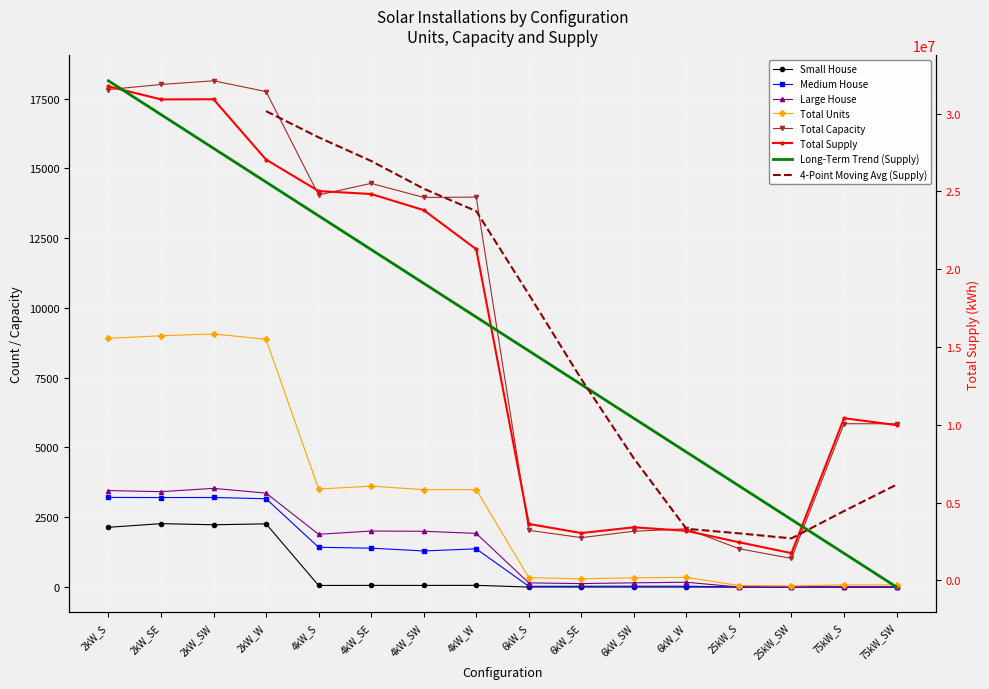

At which category does the chart reach its peak across all series?

2kW_S